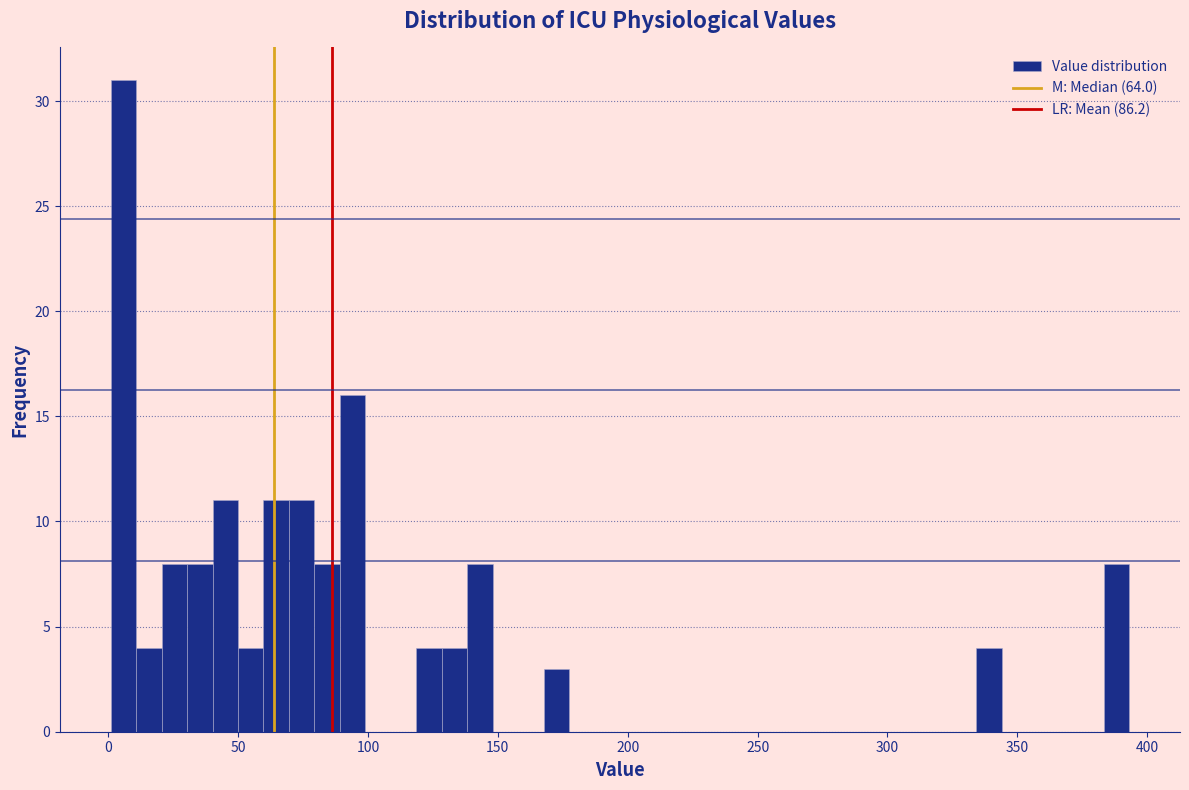

Read against the x-axis, roughly where is the centre of the tallest bar?

5